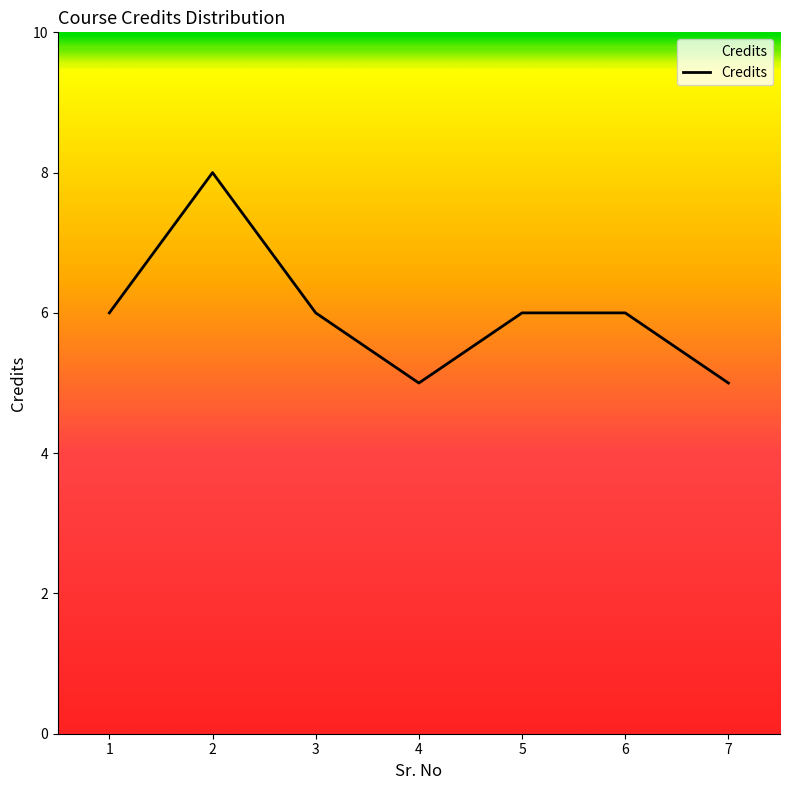

What is the change in value from 2 to 7?

-3